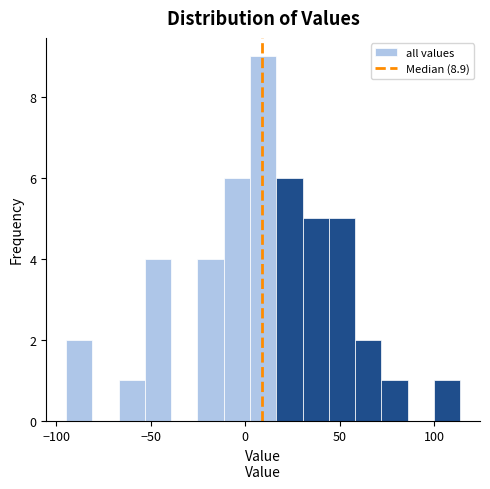

Around what value on the x-axis is the tallest bar? Give the approximate position of its centre, as read against the axis.

10